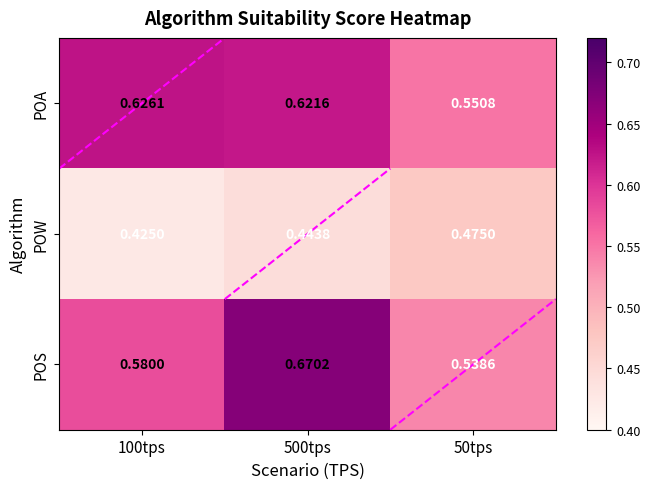

Is the value of POS at 50tps greater than the value of POA at 50tps?

No